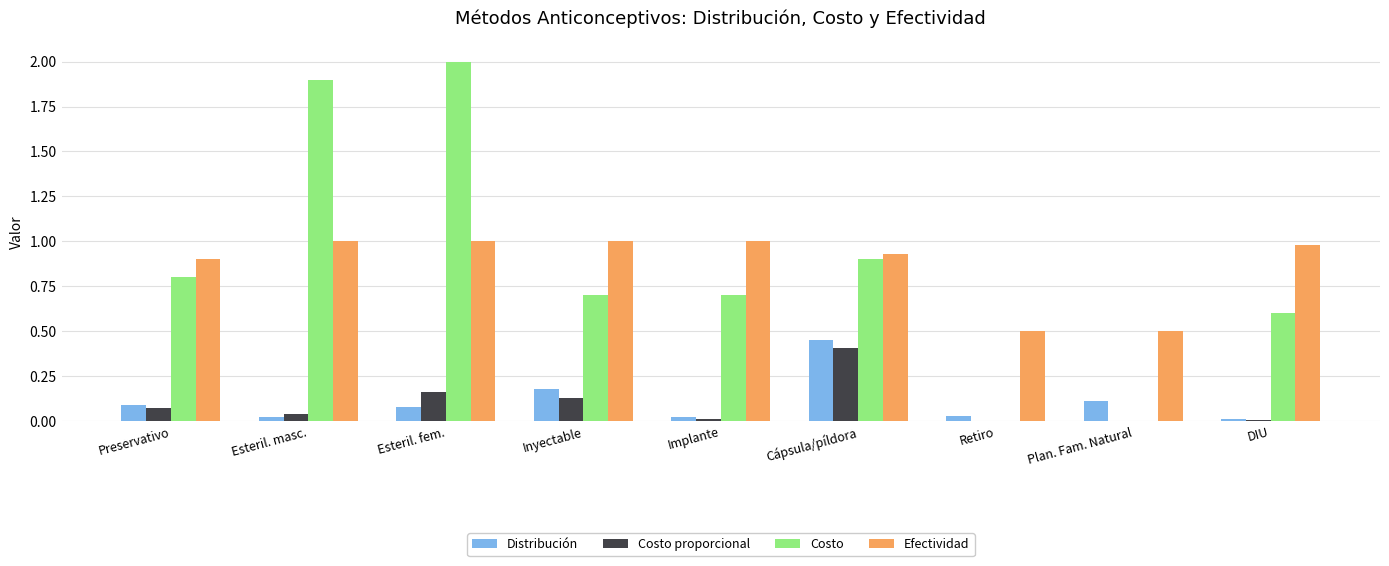

At which category is the sum across all series the highest?

Esteril. fem.